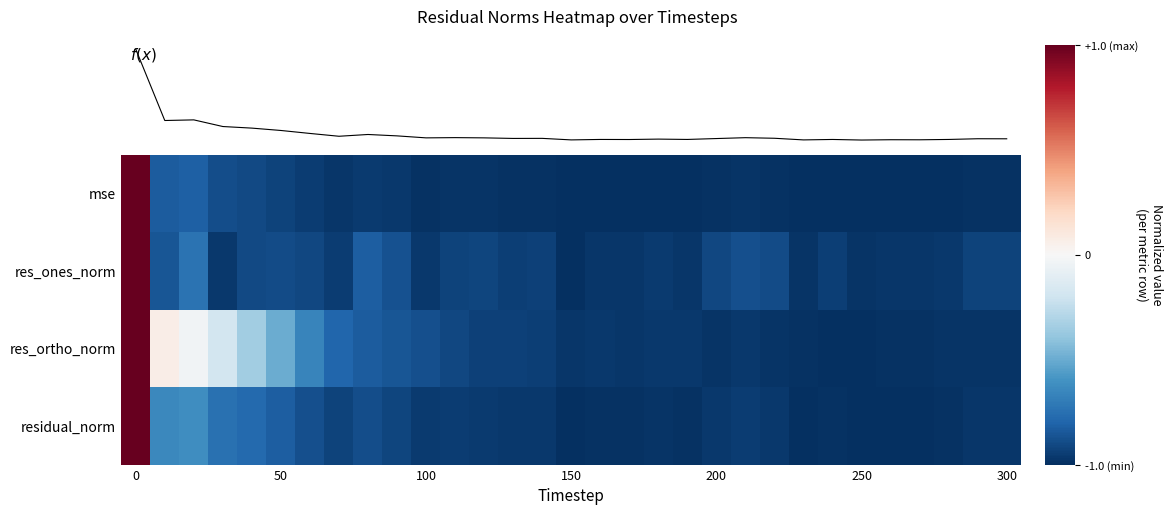

Between 24 and 28, which is larger?

28